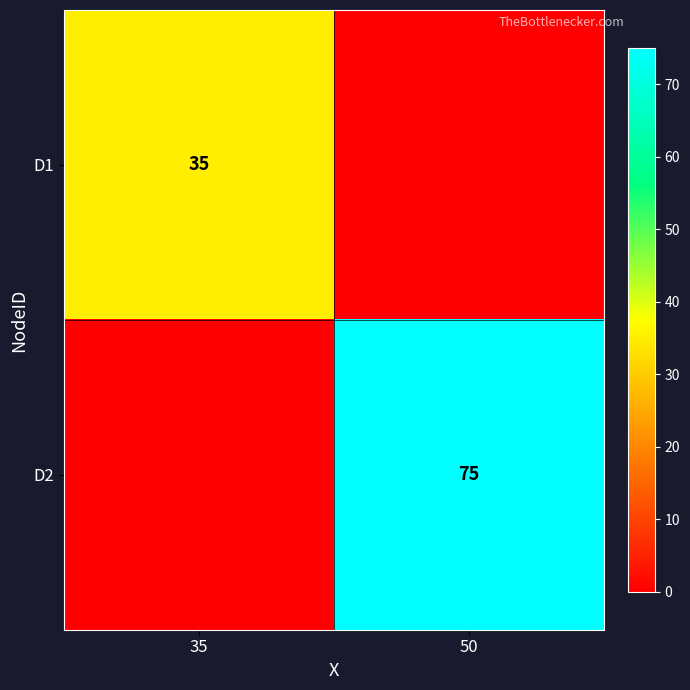

The D2 series shows 75 at 50. True or false?

True